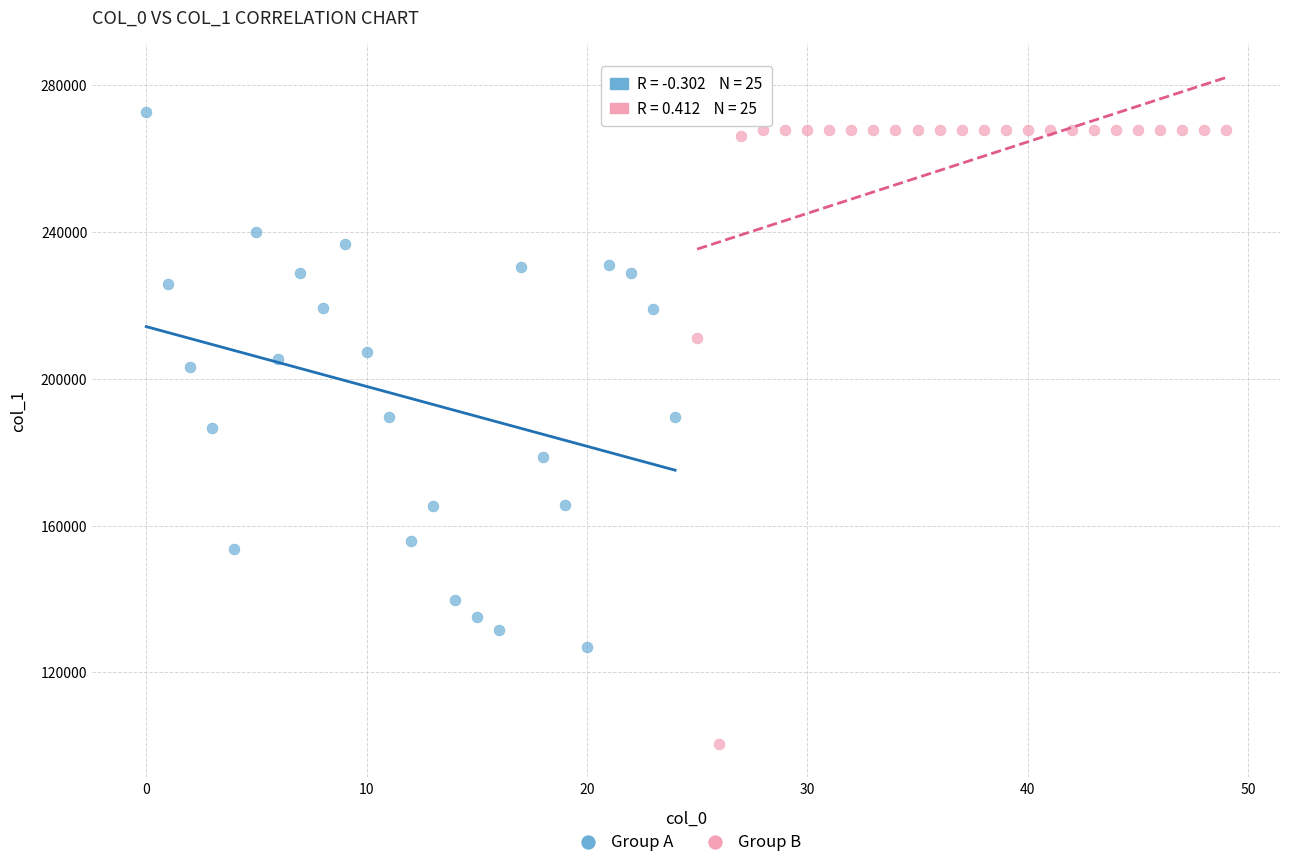

Which series contains the lowest Y value?

Group B